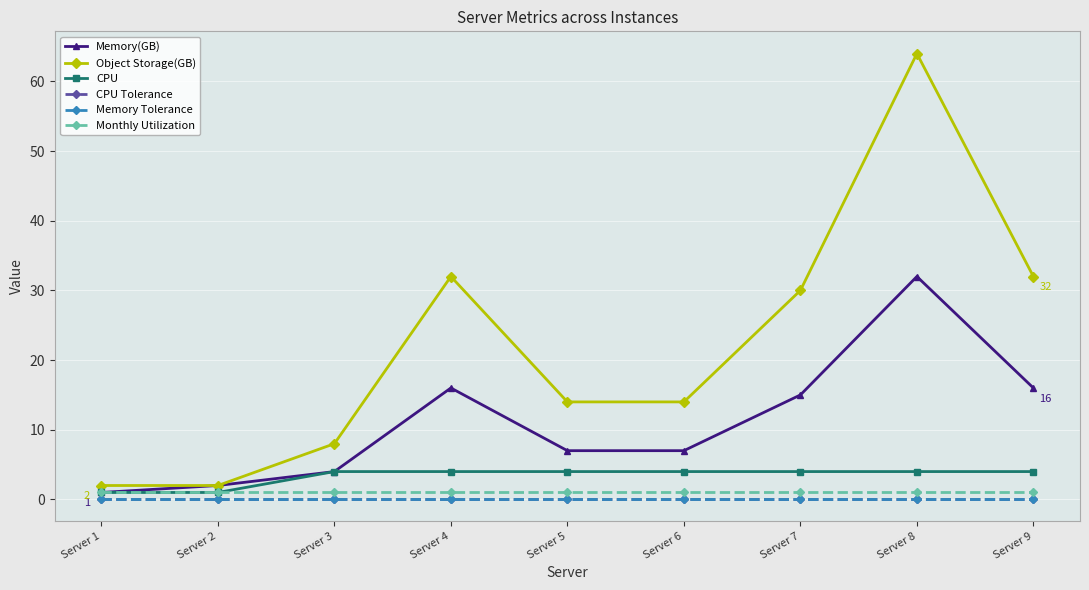

What is the value of the Memory Tolerance point at the 1st from the left?

0.1